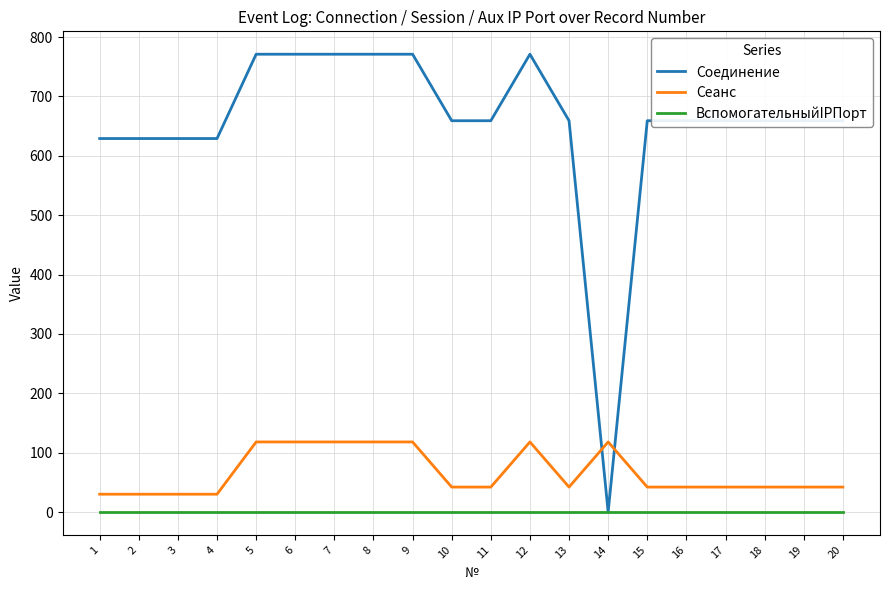

True or false: Сеанс and ВспомогательныйIPПорт cross at least once.

False